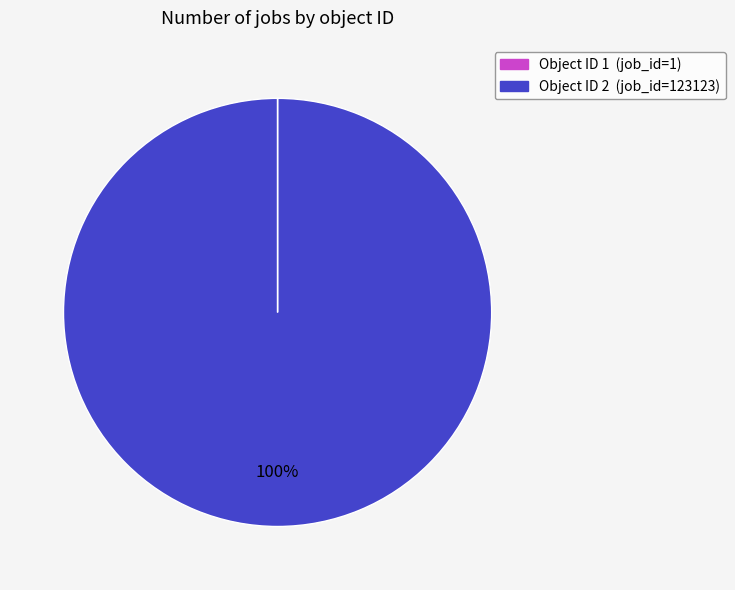

To the nearest percent, what percentage of the pie is Object ID 2 (job_id=123123)?

100%